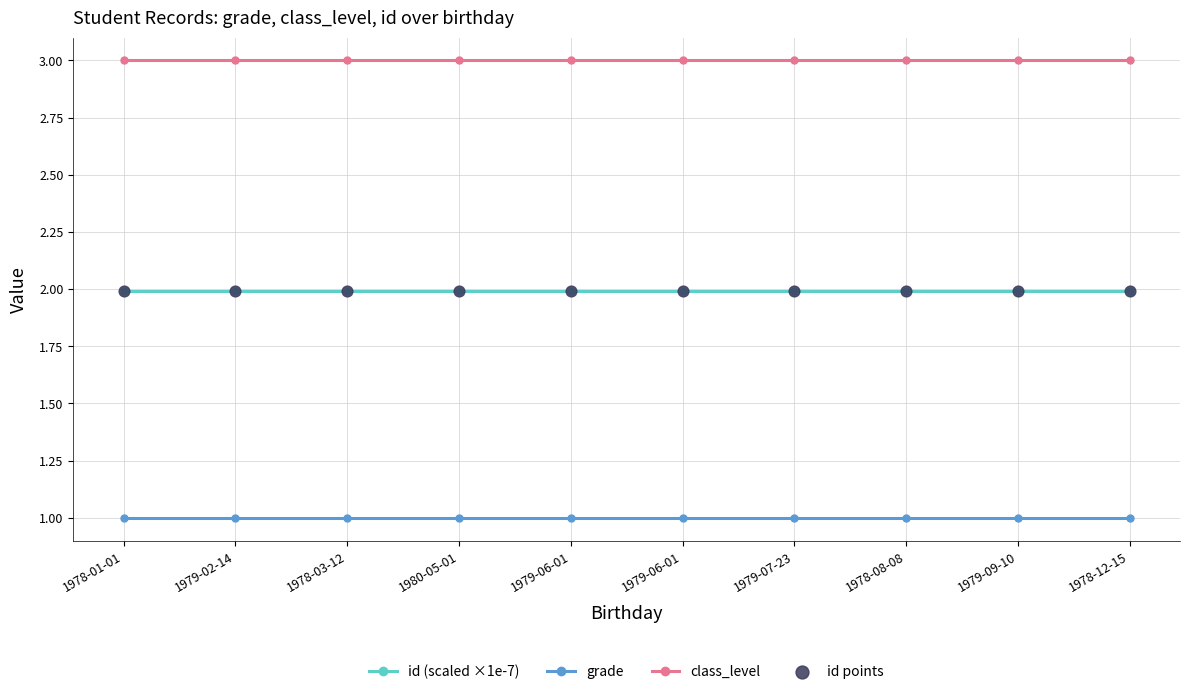

How many lines are shown in the chart?

3